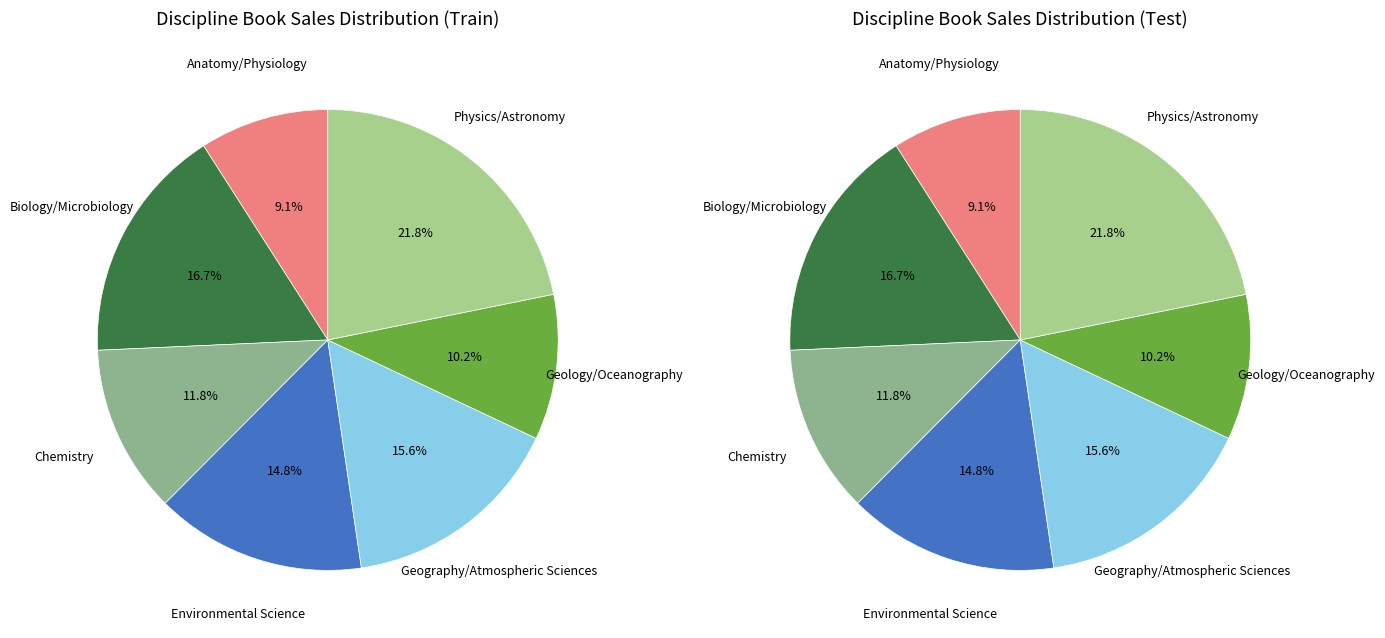

To the nearest percent, what portion does Physics/Astronomy represent?

22%